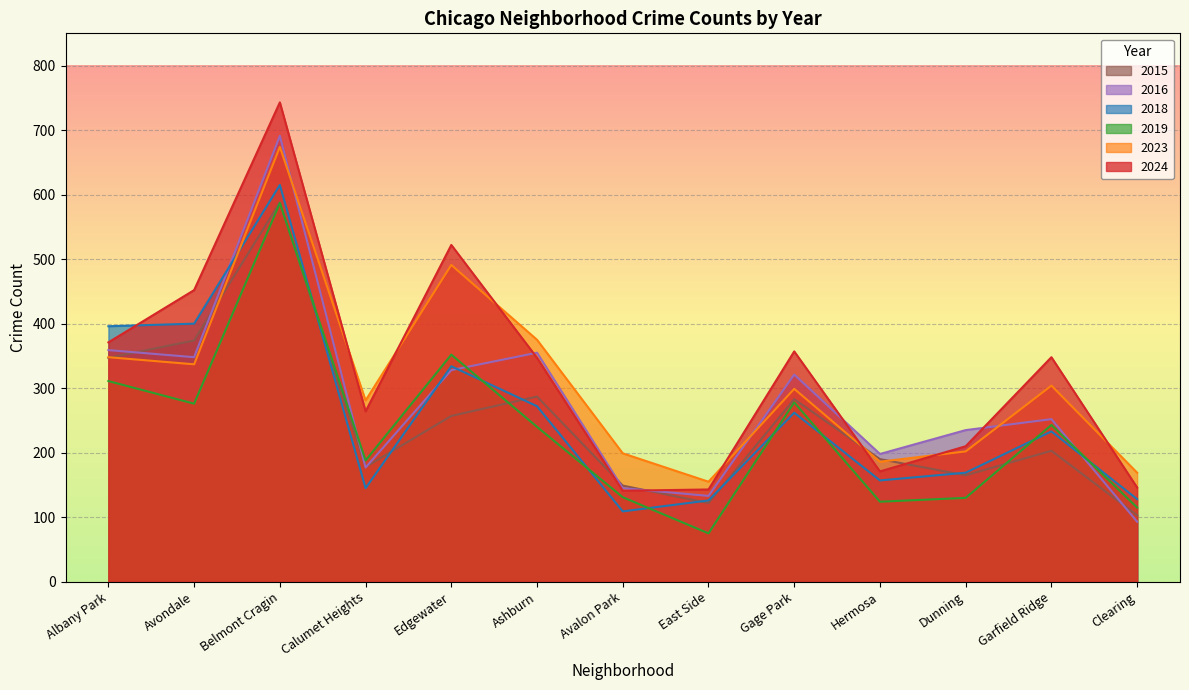

What is the spread (max minus min) of values at Avondale?

176